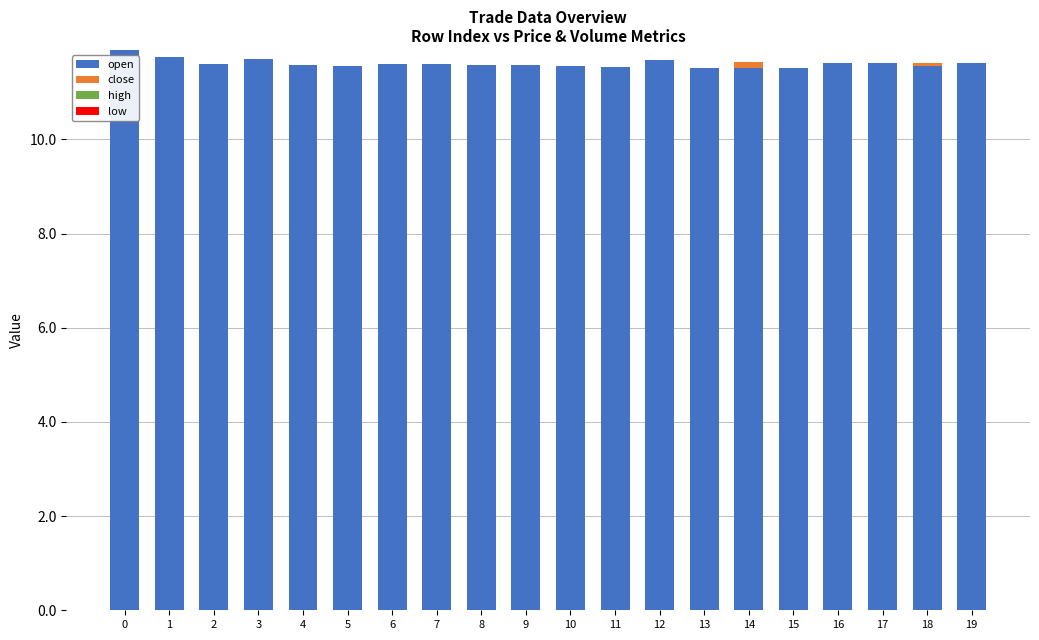

True or false: open has a value of 11.6 at 9.

True